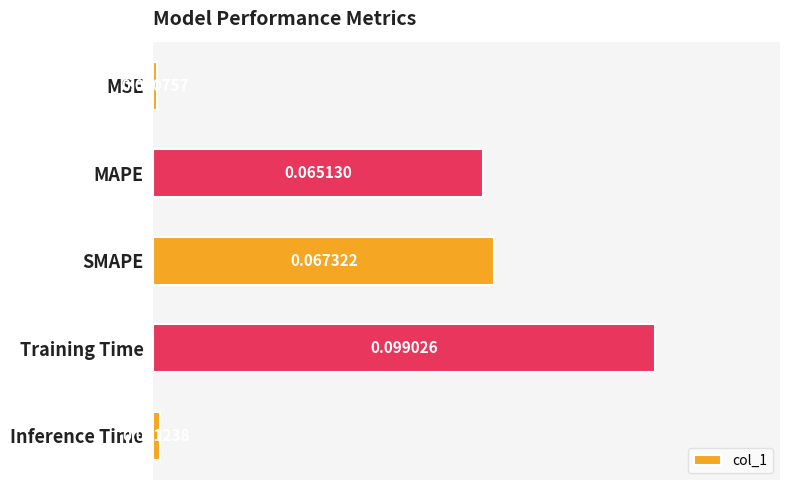

Where is the data nearest to the value 0?

MSE